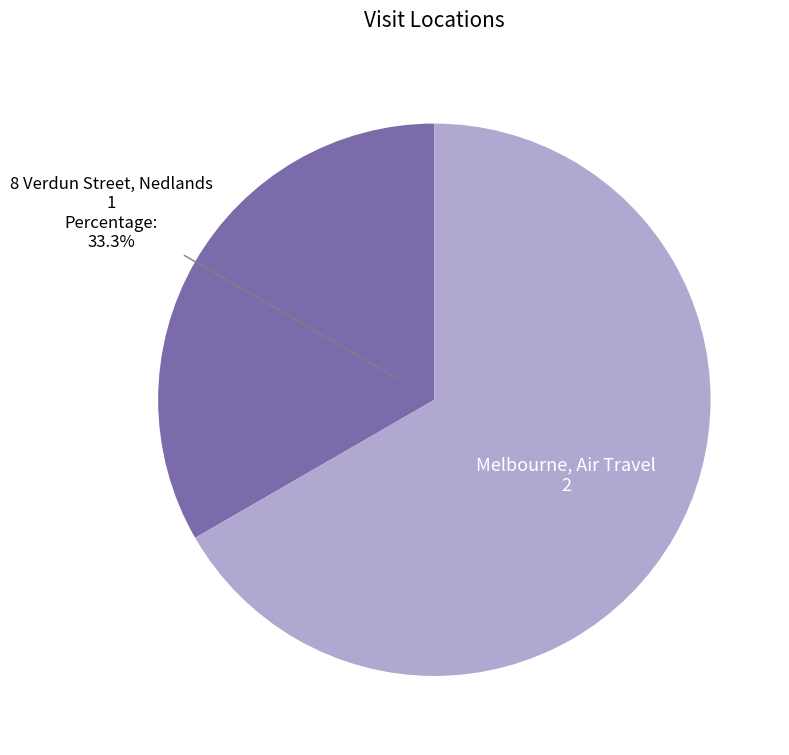

To the nearest percent, what is the average slice percentage?

50%